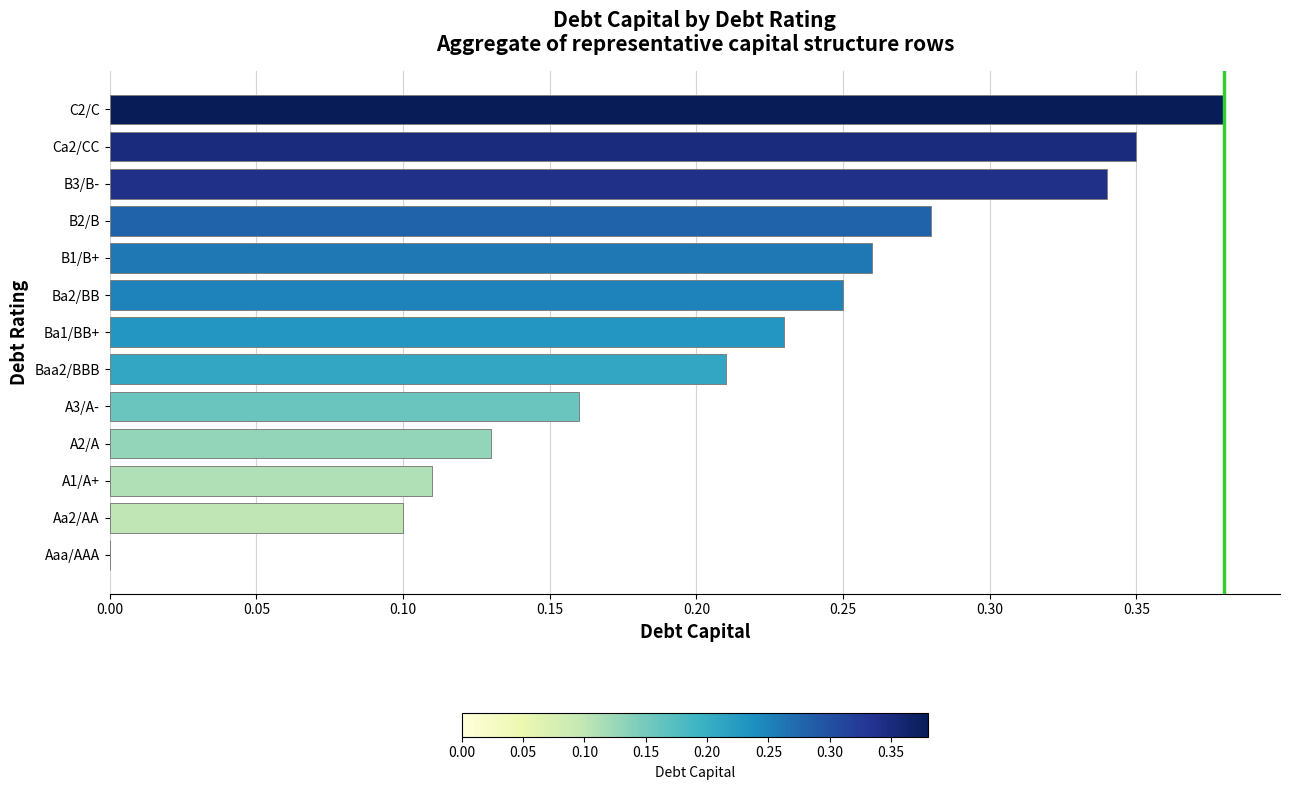

What is the sum of all values?

2.8